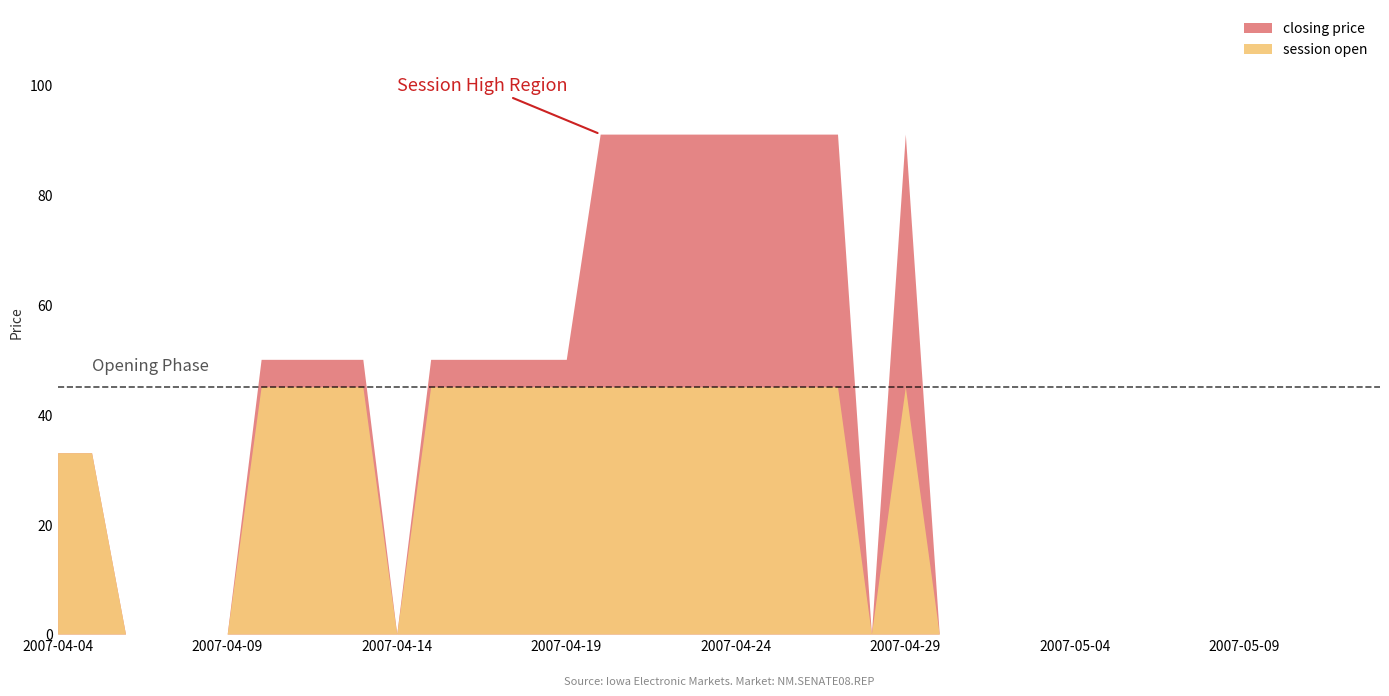

Rank the series by their maximum value, from highest to lowest.

closing price, session open